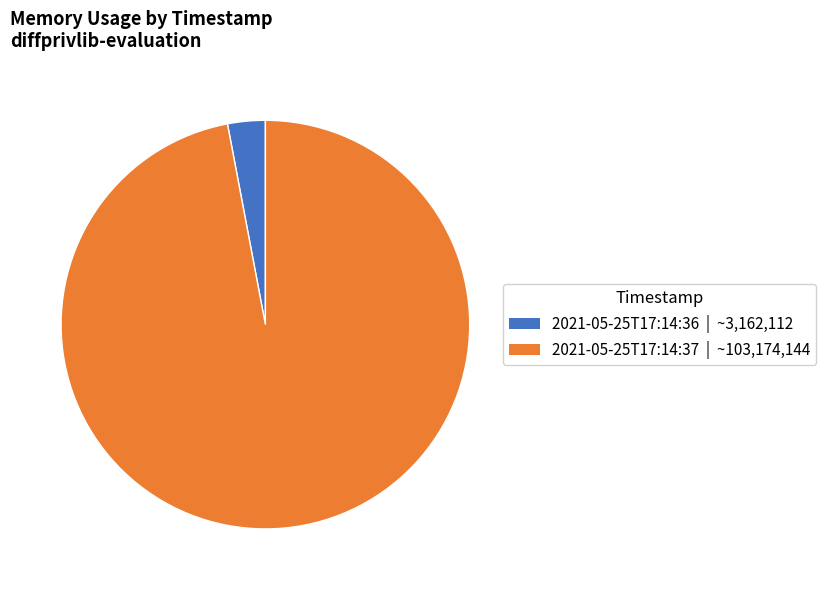

True or false: 2021-05-25T17:14:37 | ~103,174,144 accounts for 84% of the total.

False